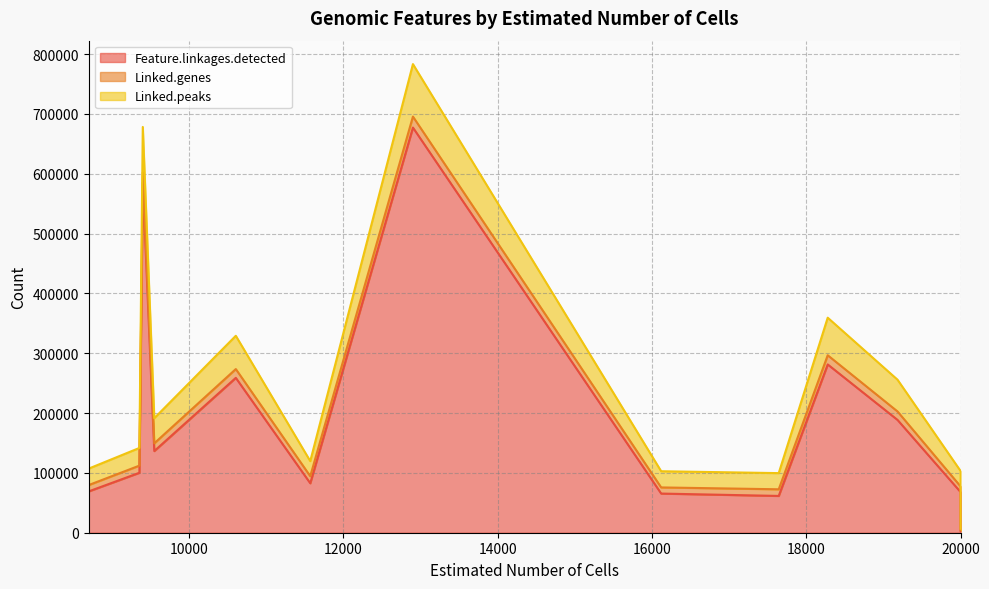

List the series in order of their peak value, highest first.

Feature.linkages.detected, Linked.peaks, Linked.genes